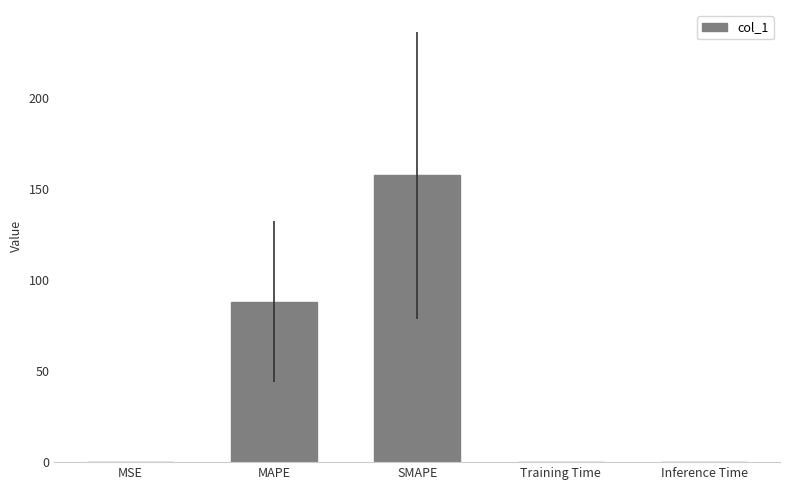

At which category does the chart reach its peak across all series?

SMAPE